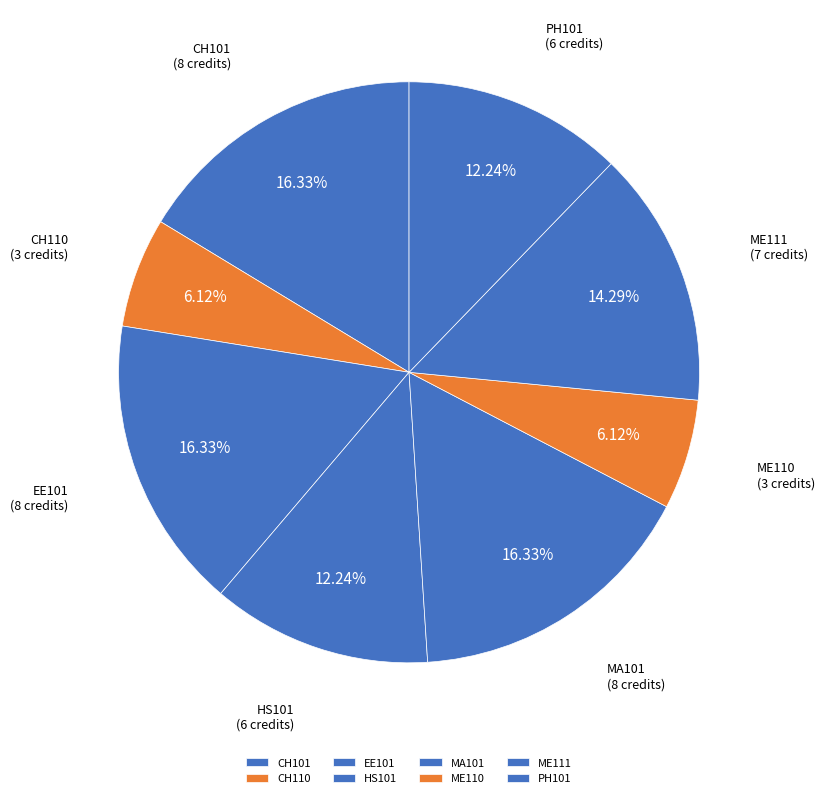

What is the total percentage of HS101 and PH101?

24.5%